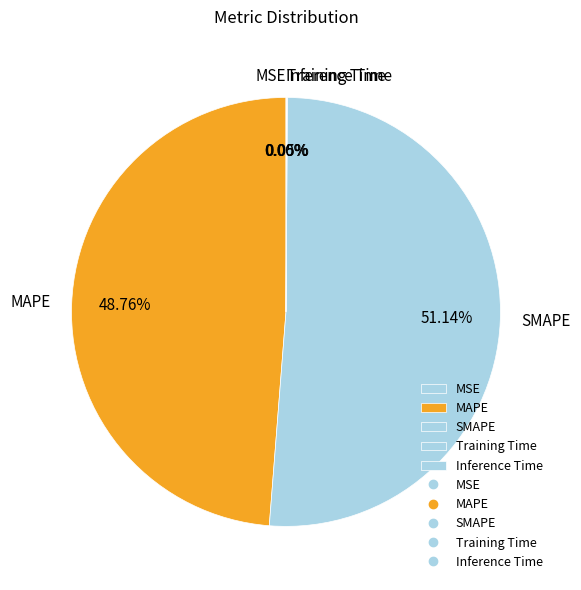

Which category accounts for the majority?

SMAPE